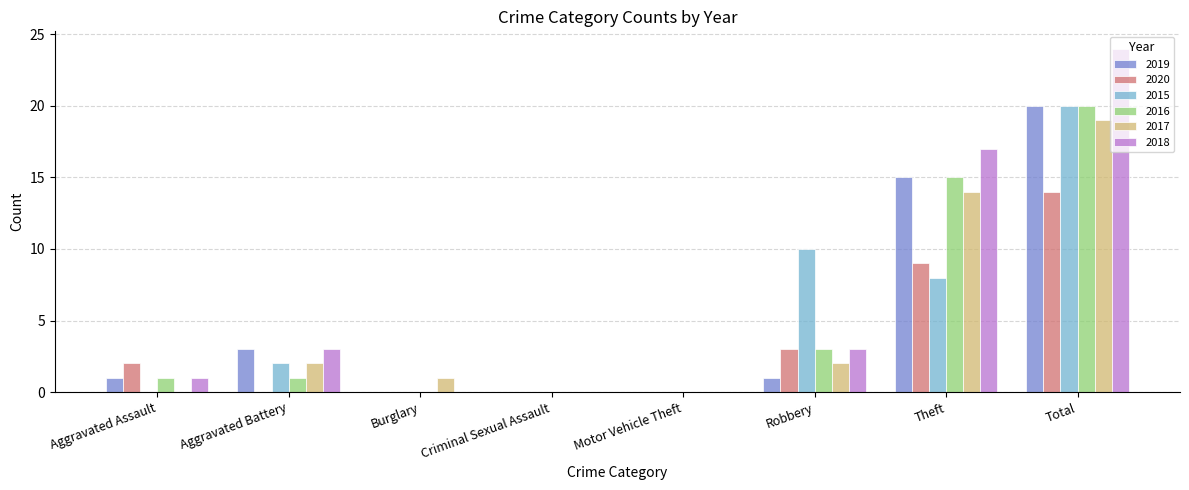

What is the difference between the 2015 values at Aggravated Battery and Aggravated Assault?

2